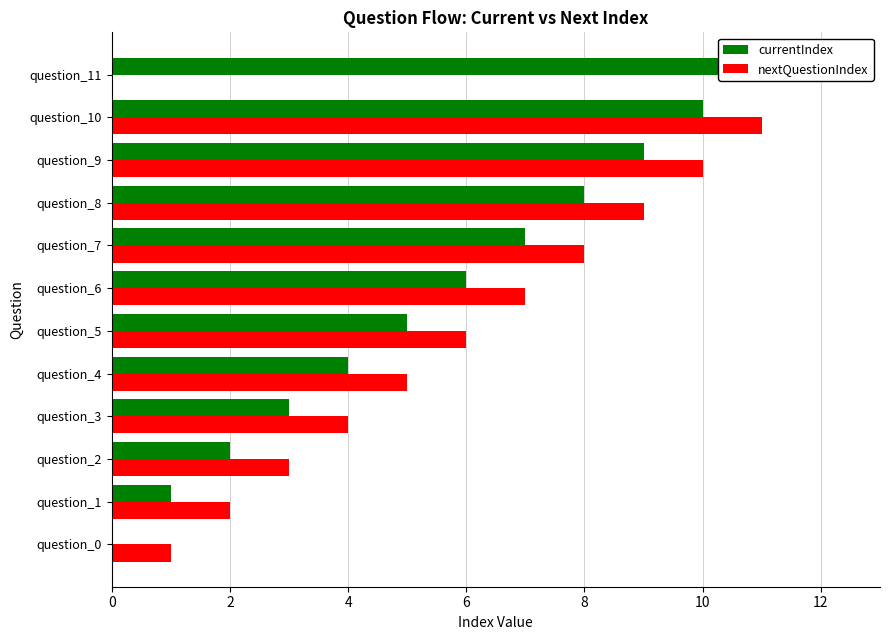

Is the value of currentIndex at question_5 greater than the value of nextQuestionIndex at question_3?

Yes